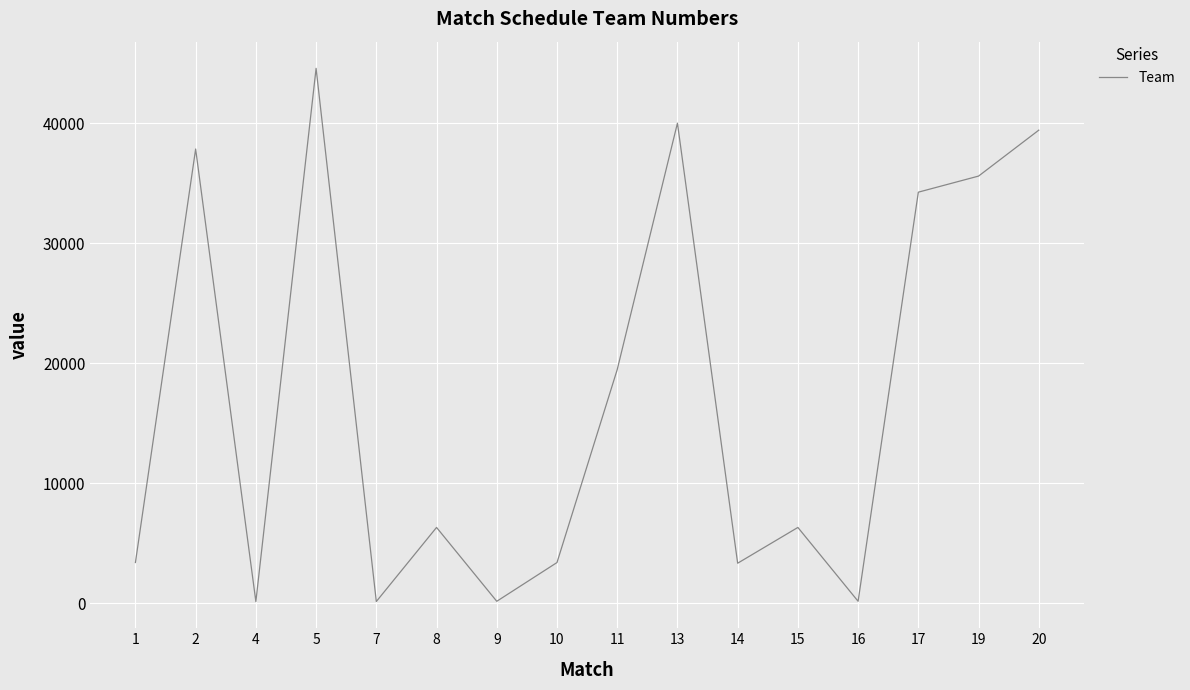

Is it true that the value at 19 is 14128?

False